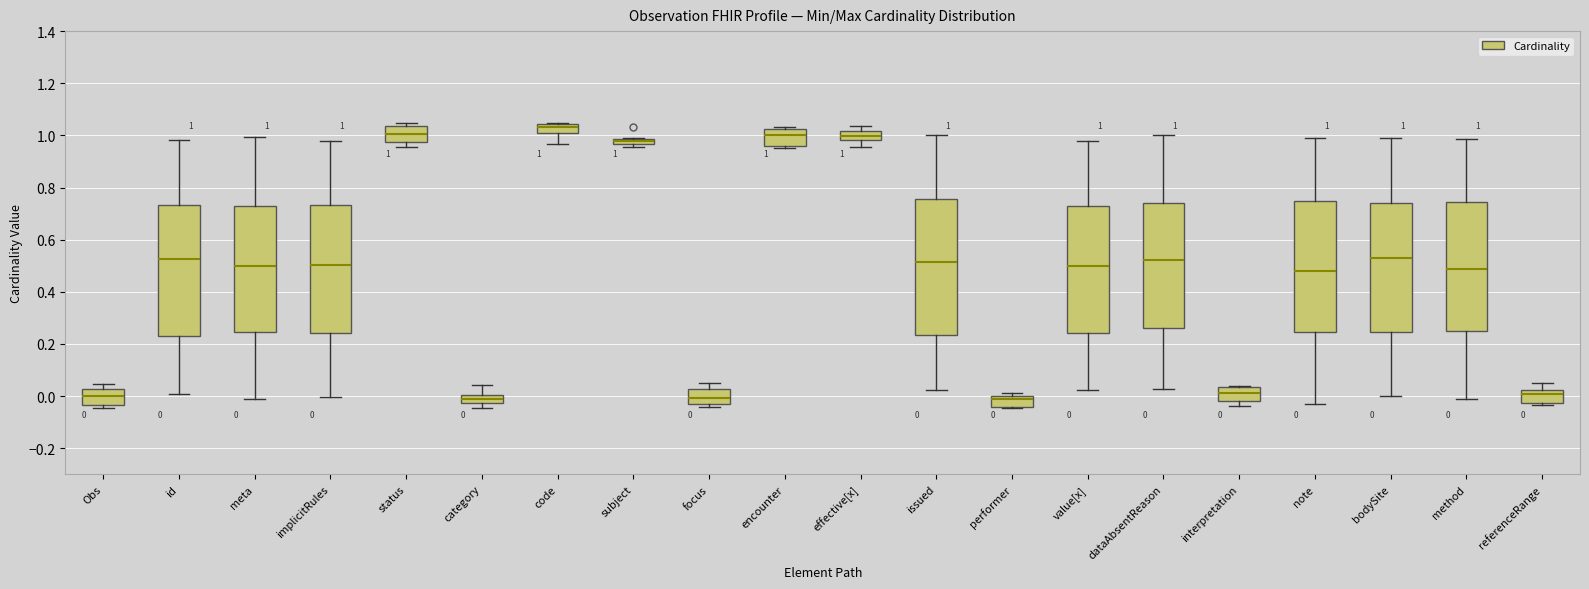

Which box is the tallest, from its lower edge to its upper edge?

issued